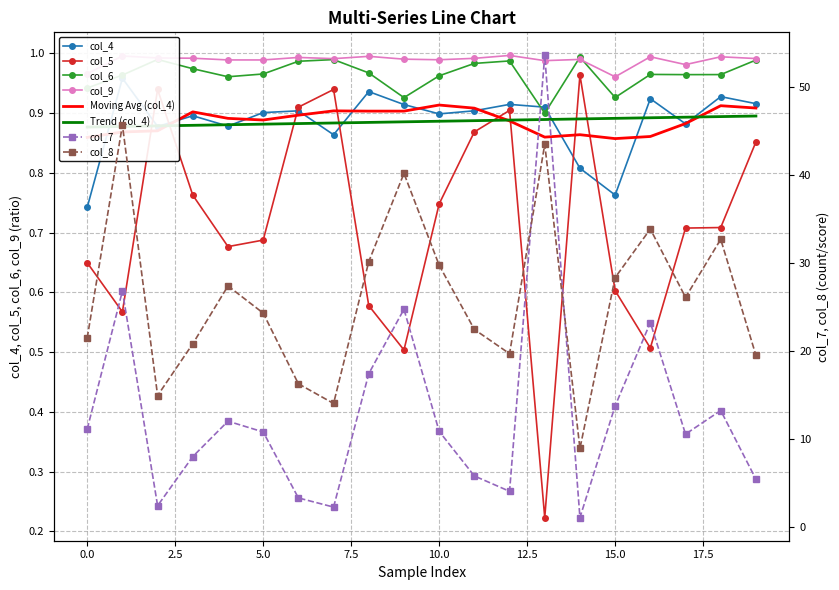

Where is col_7 nearest to the value 27?

1